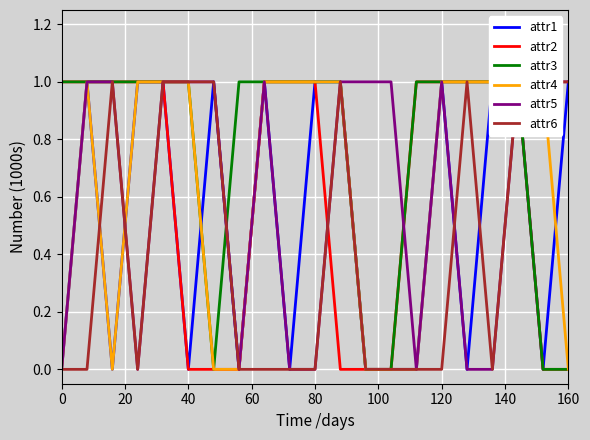

What is the sum of all attr3 values?

16